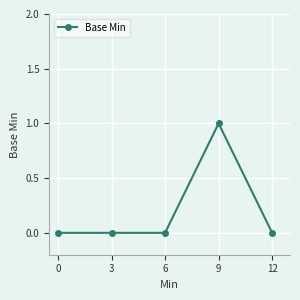

Reading left to right, extract all data points from this chart.

0	0	0	1	0